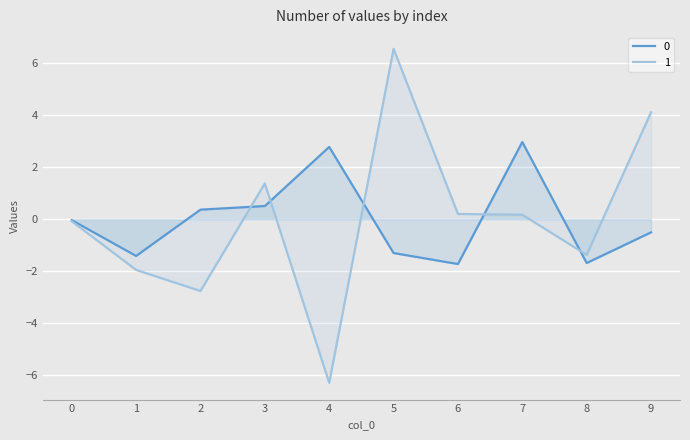

Between which two adjacent categories do 0 and 1 first intersect?

2 and 3